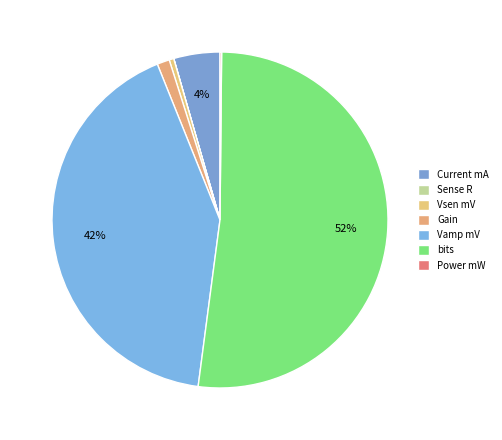

What is the majority slice?

bits